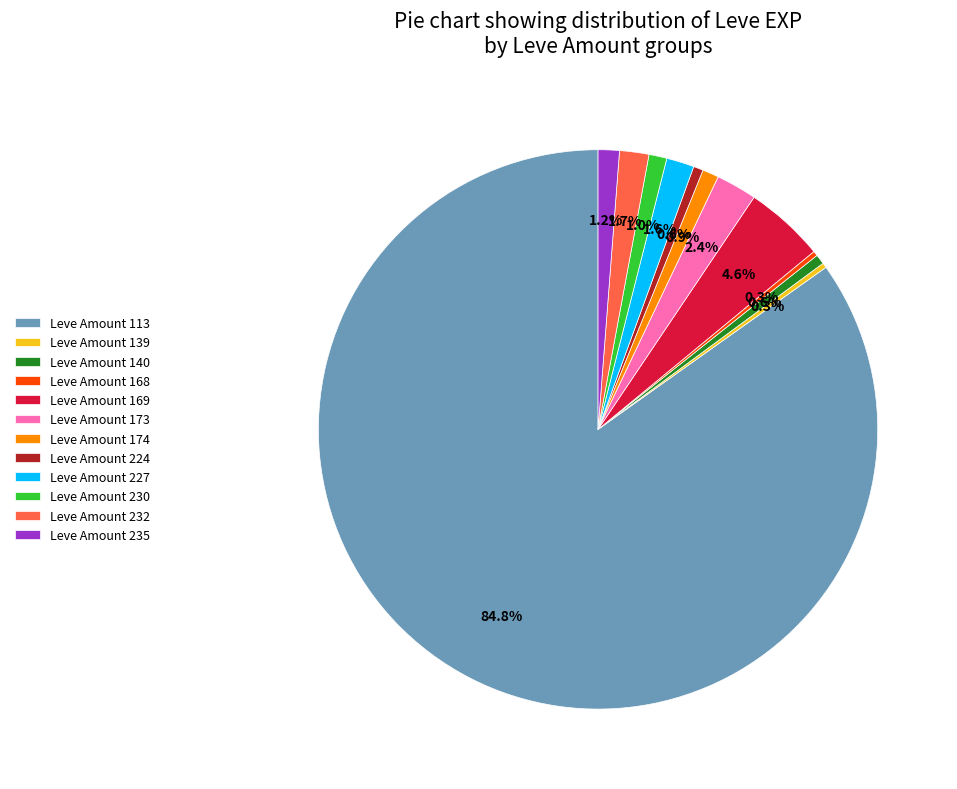

Which has a higher value, Leve Amount 174 or Leve Amount 232?

Leve Amount 232